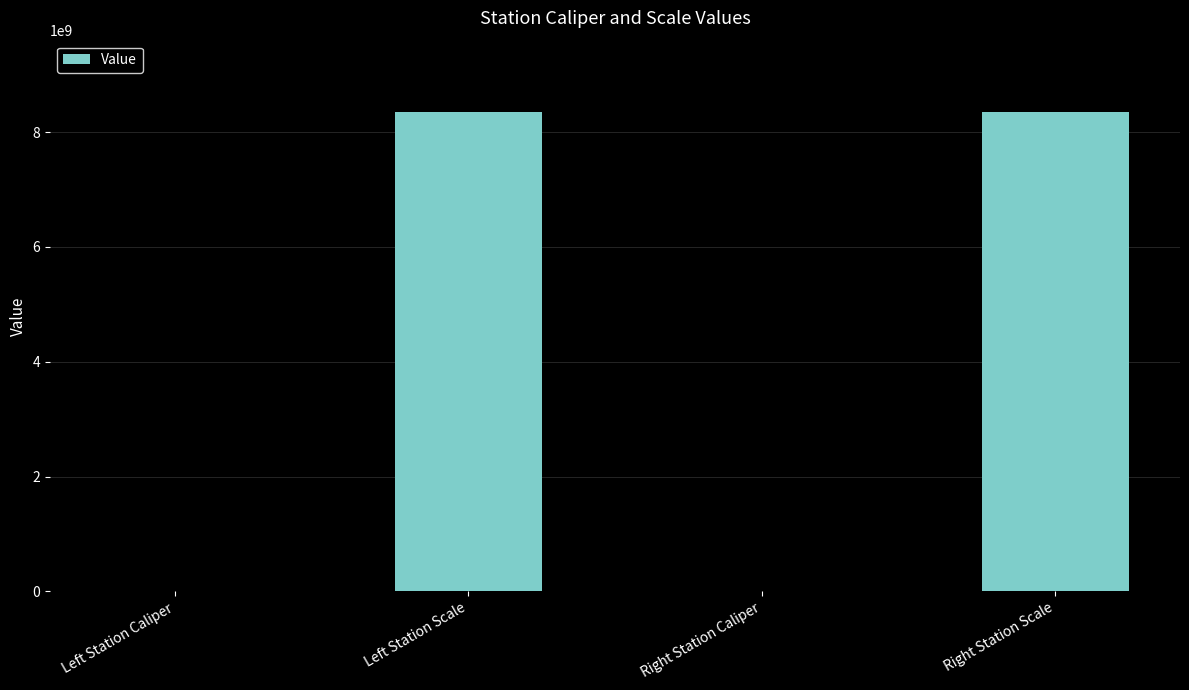

The value at Right Station Caliper is 113954. True or false?

True